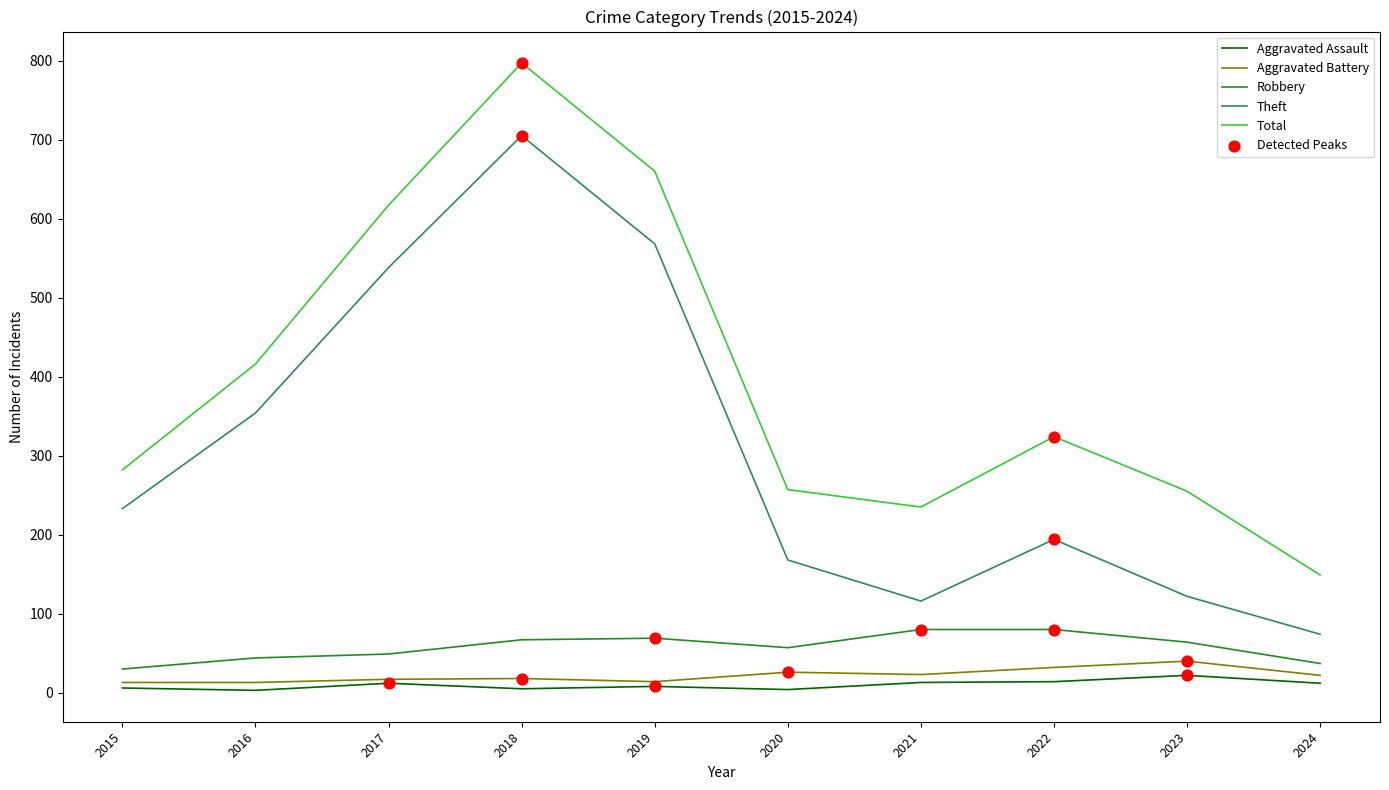

Which series has the largest total across all categories?

Total